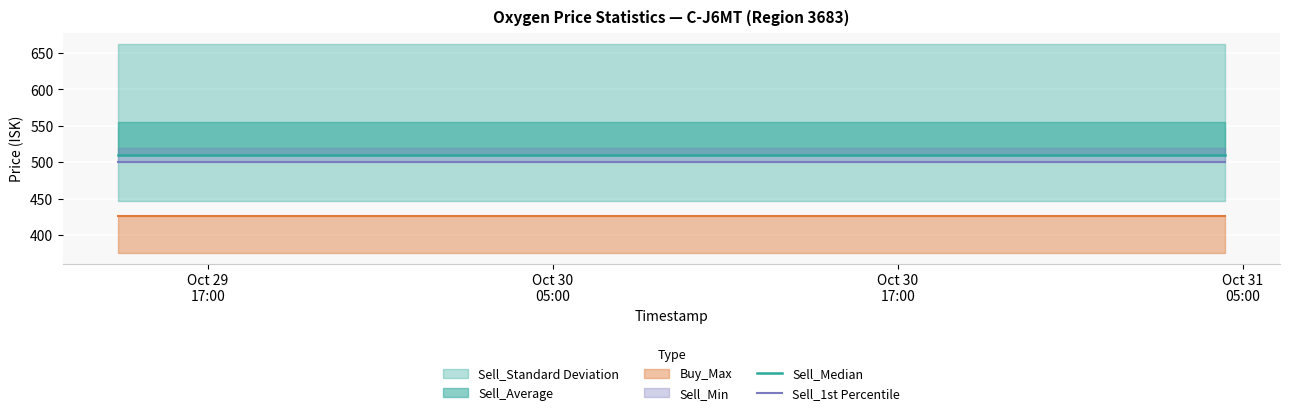

The value of Sell_Median at 13 is 318.8. True or false?

False